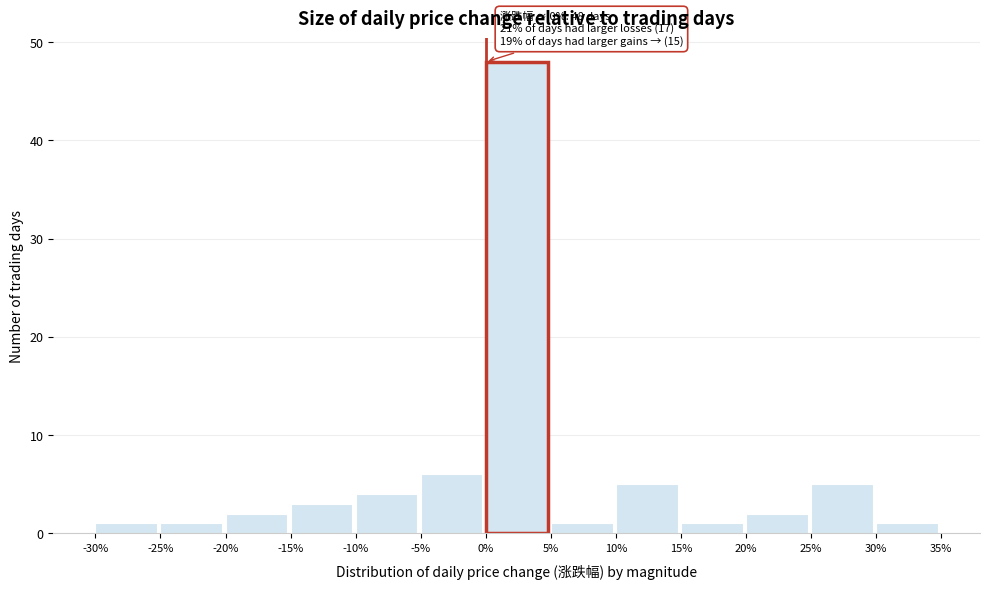

Over which range of the x-axis is the bar tallest?

0% to 5%